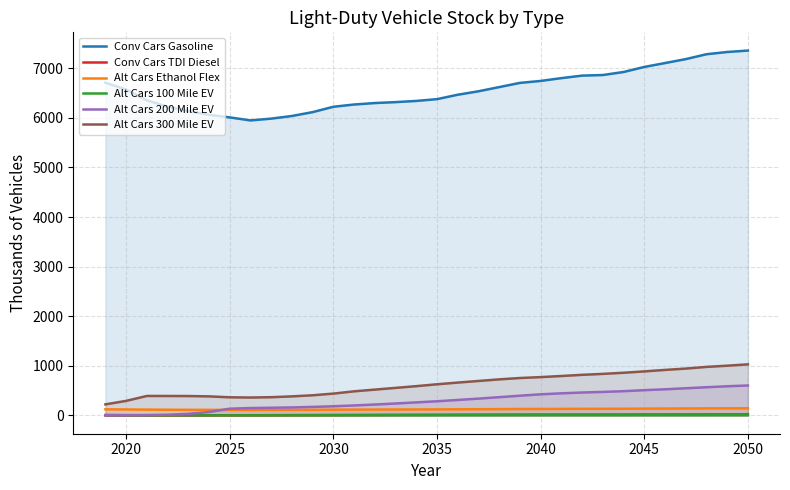

How many distinct data groups are displayed?

6